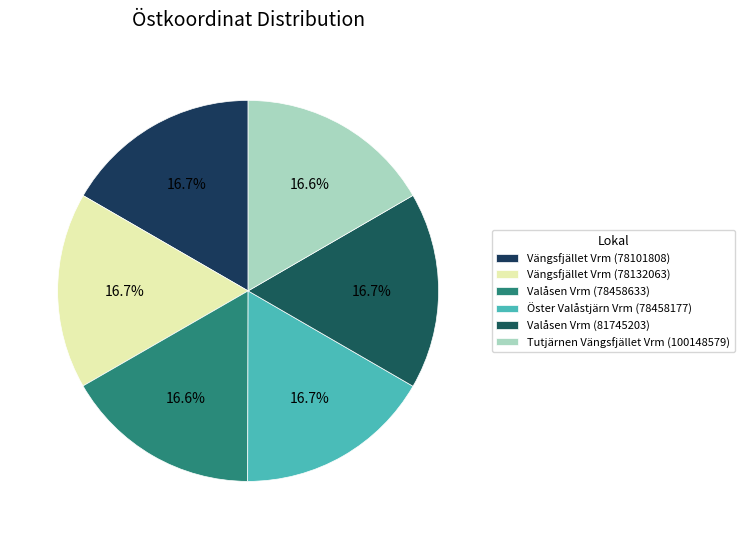

How many segments does this pie chart have?

6